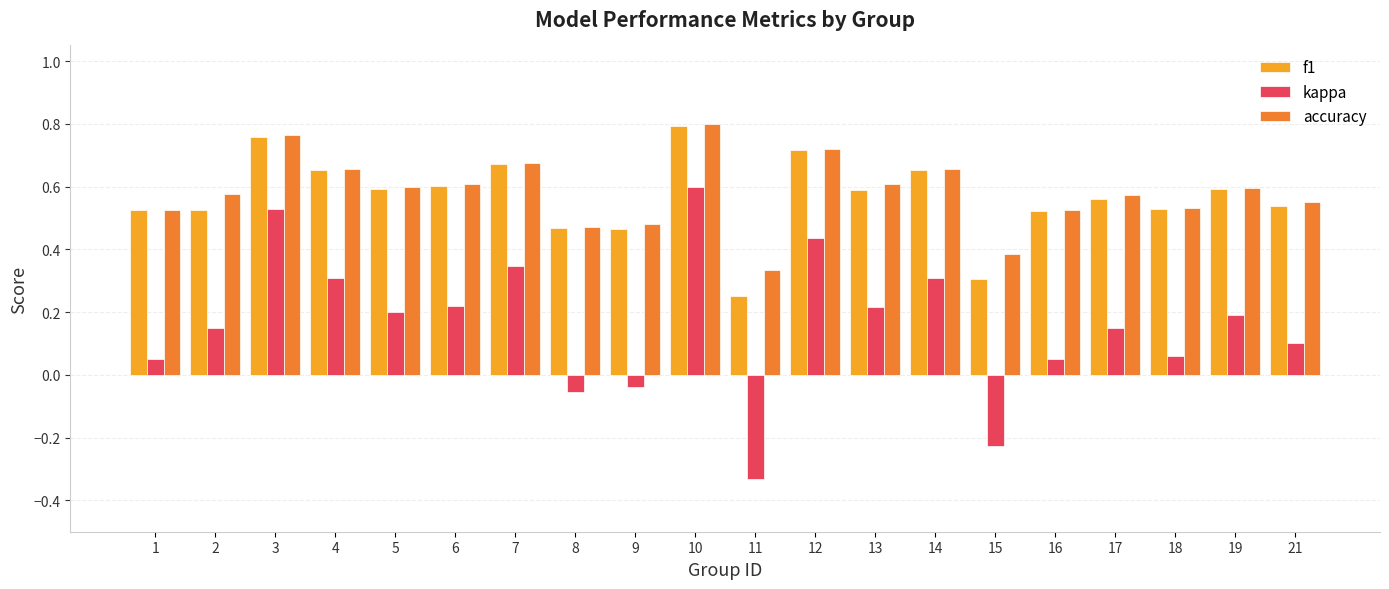

Where does the kappa series first go above 0?

1